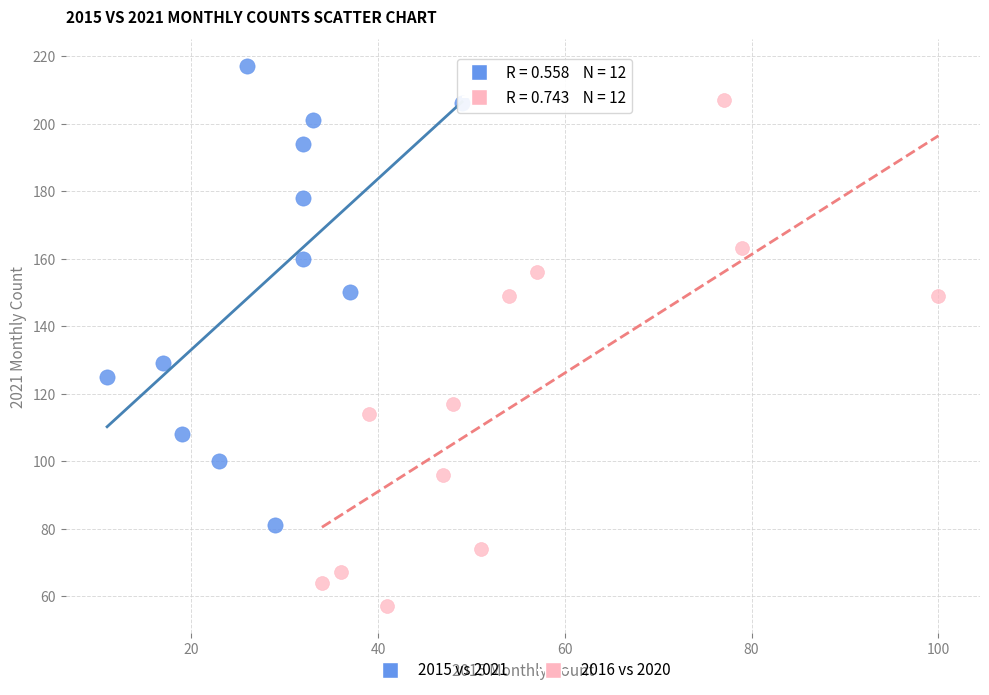

Which series contains the highest Y value?

2015 vs 2021